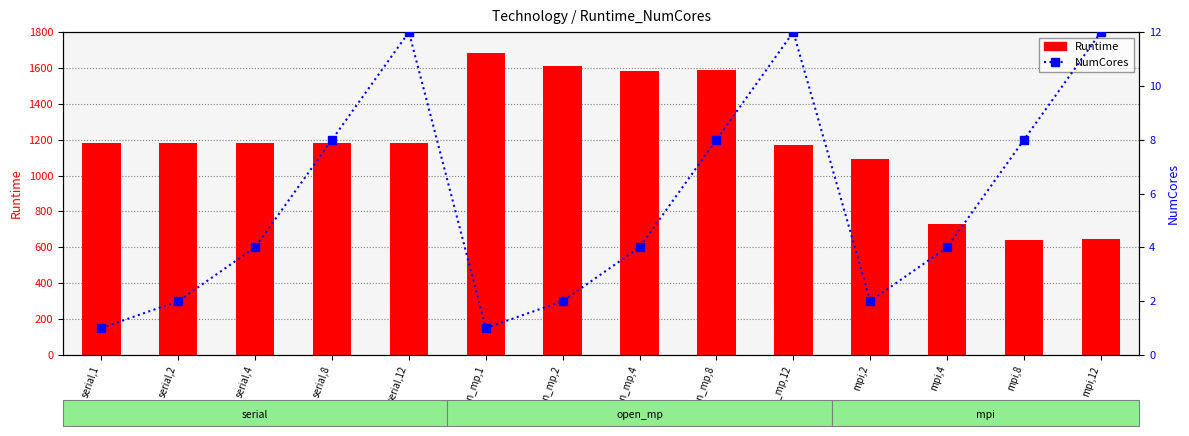

Which label corresponds to the smallest value in the chart?

serial,1